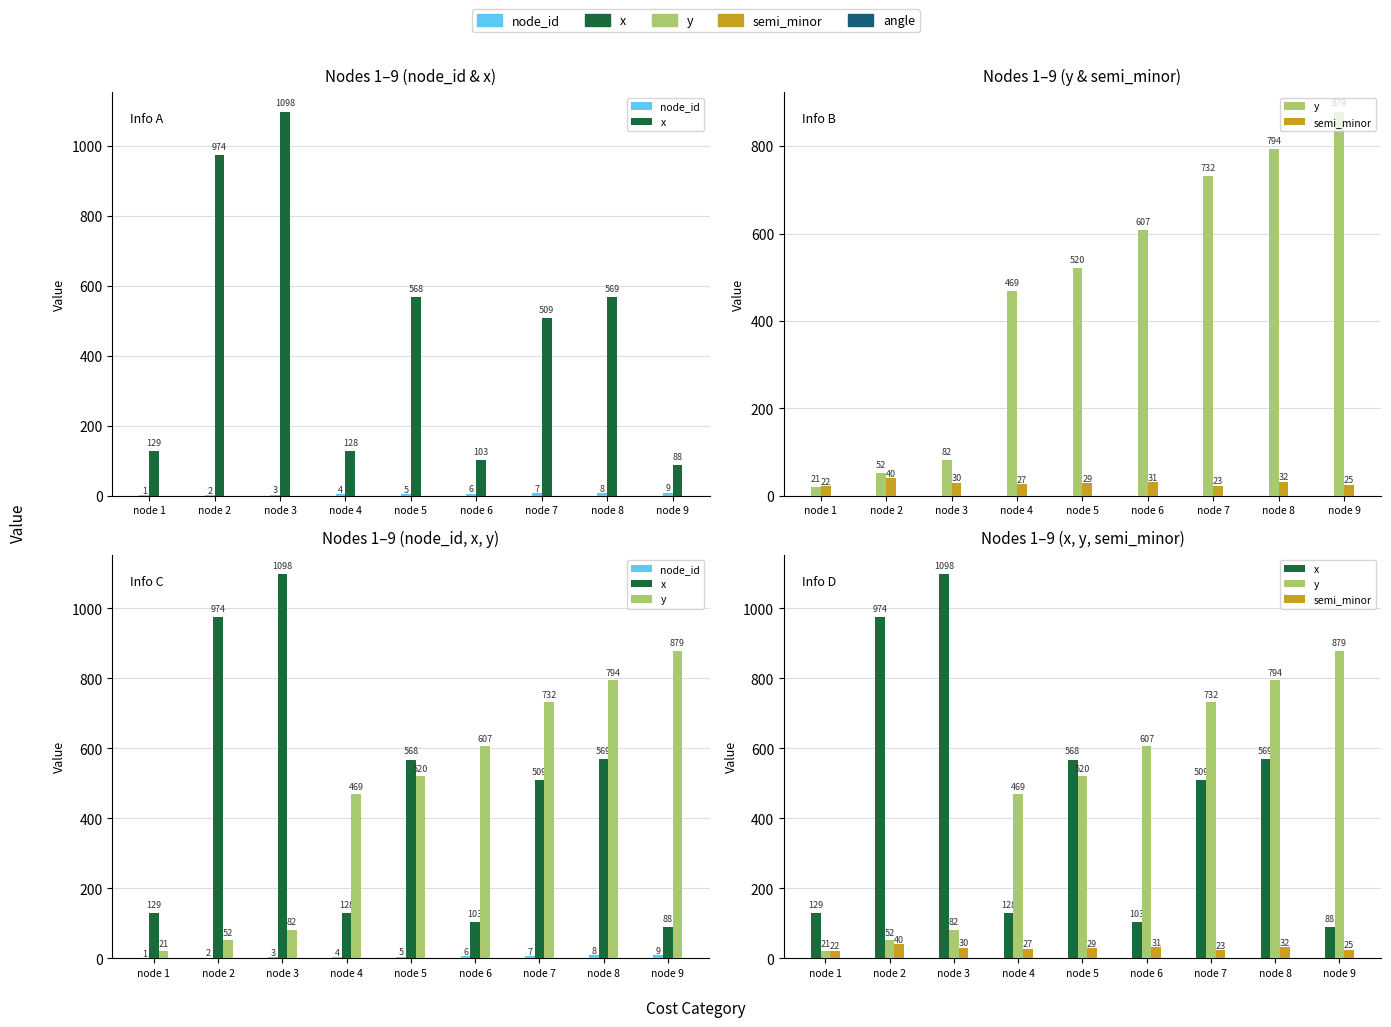

What is the difference between the x values at node 1 and node 7?

380